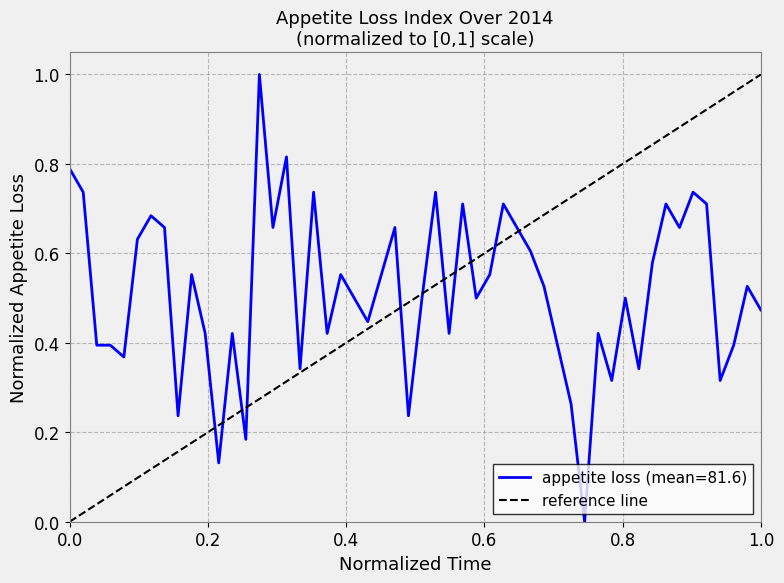

How many values are between 0 and 1?

2